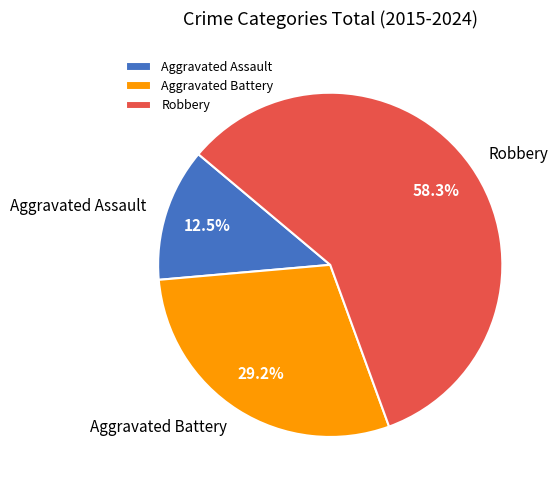

Count the number of slices in the pie.

3